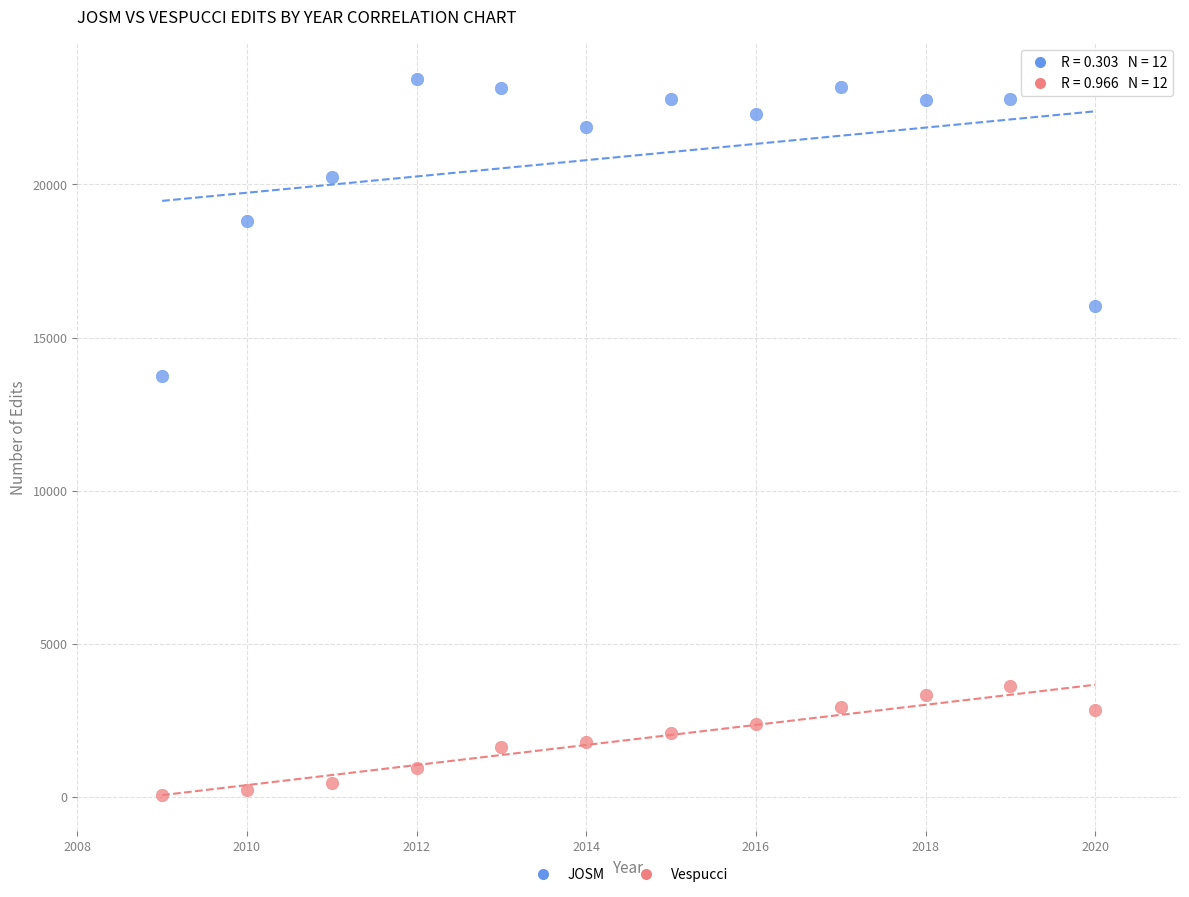

Which series has the widest spread of Y values?

JOSM